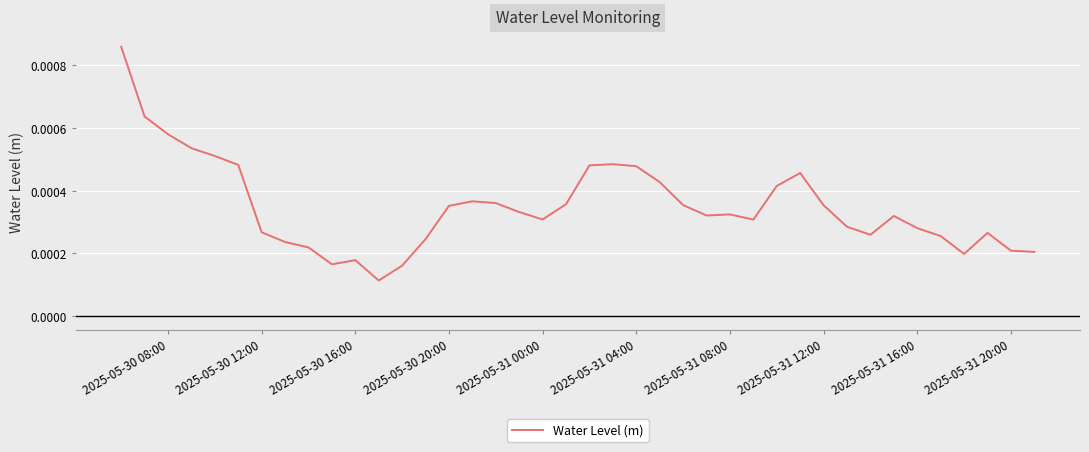

How many lines are shown in the chart?

1